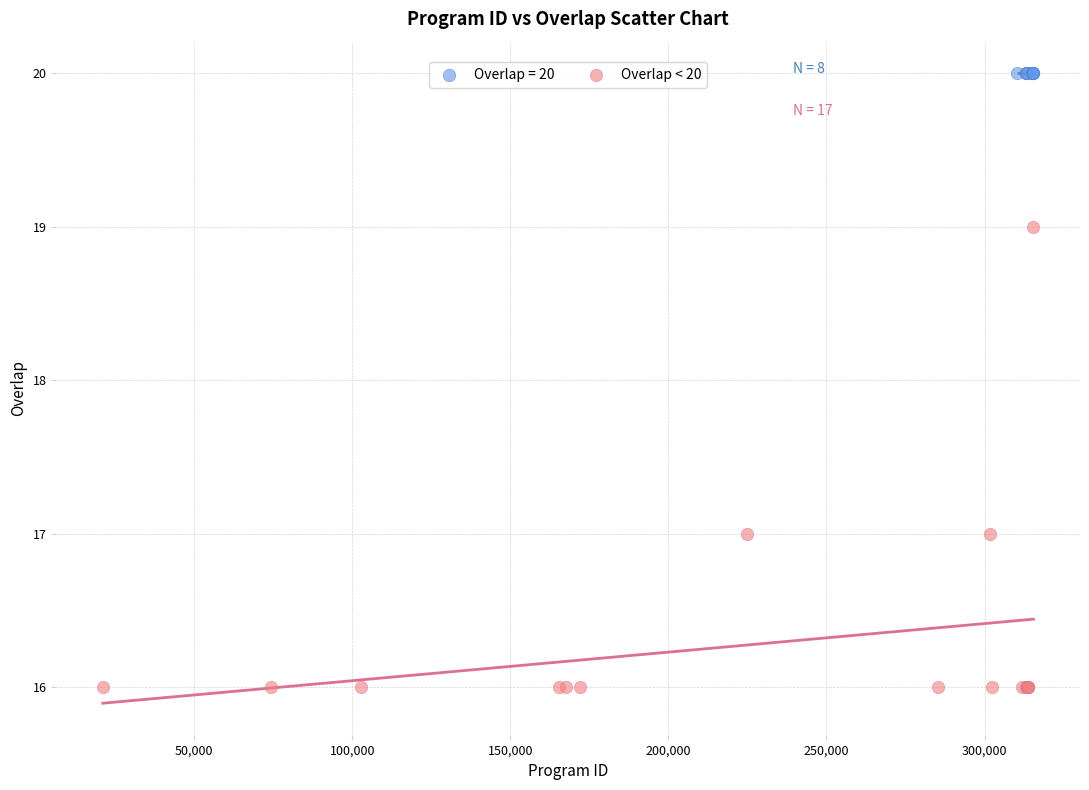

Which series contains the highest Y value?

Overlap = 20